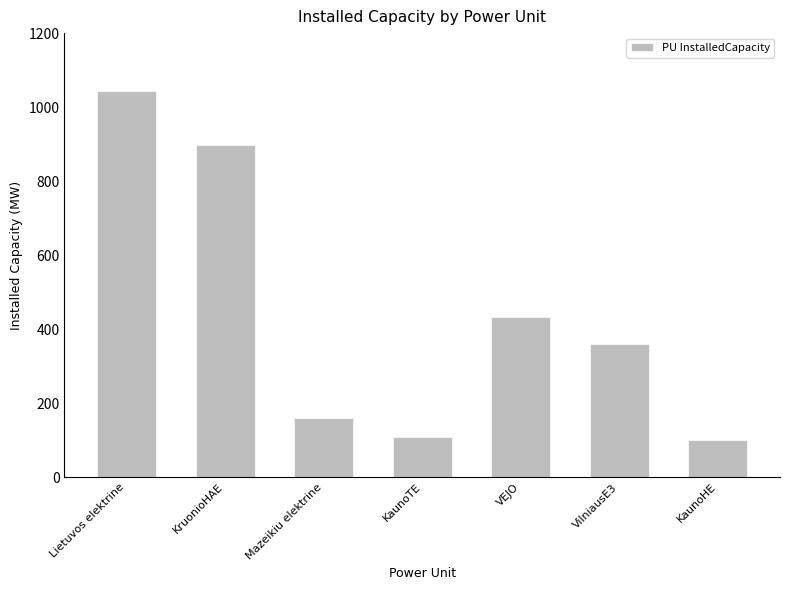

At which category does the chart reach its peak across all series?

Lietuvos elektrine